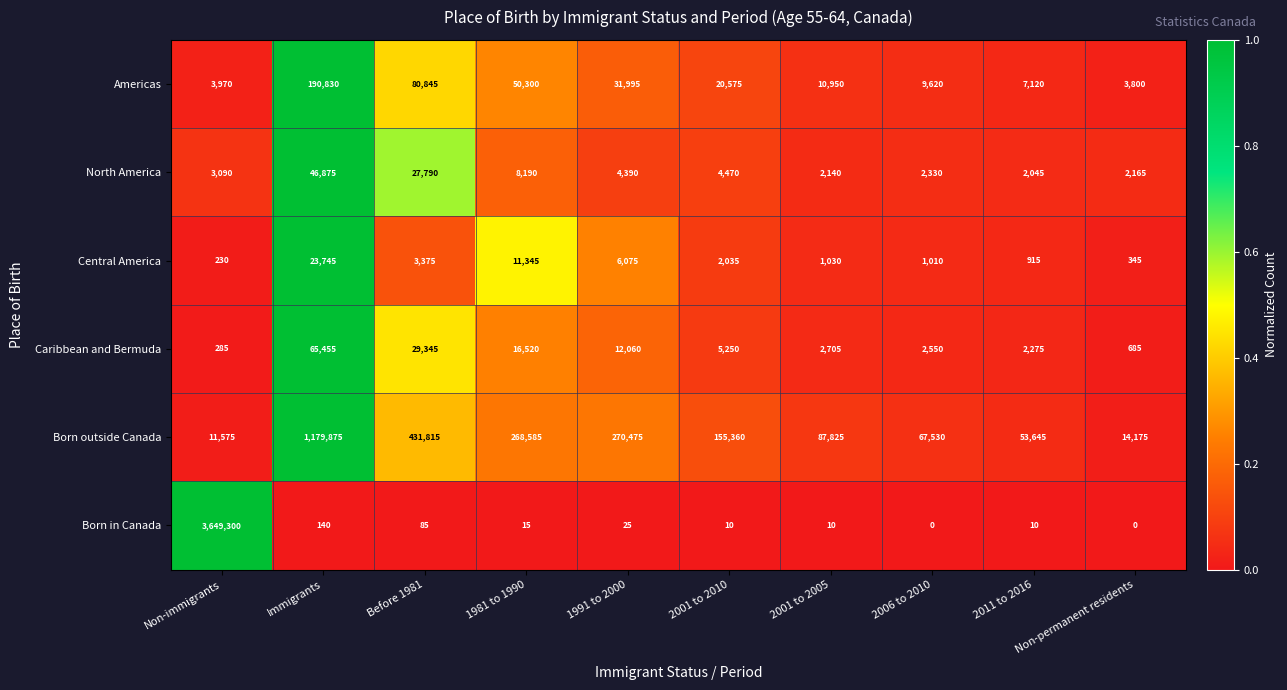

At which category is the sum across all series the highest?

Non-immigrants